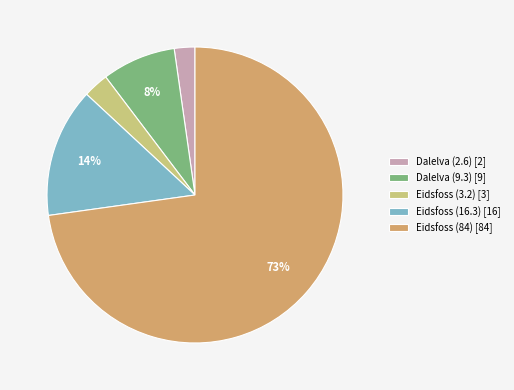

Rank the categories by value from highest to lowest.

Eidsfoss (84), Eidsfoss (16.3), Dalelva (9.3), Eidsfoss (3.2), Dalelva (2.6)